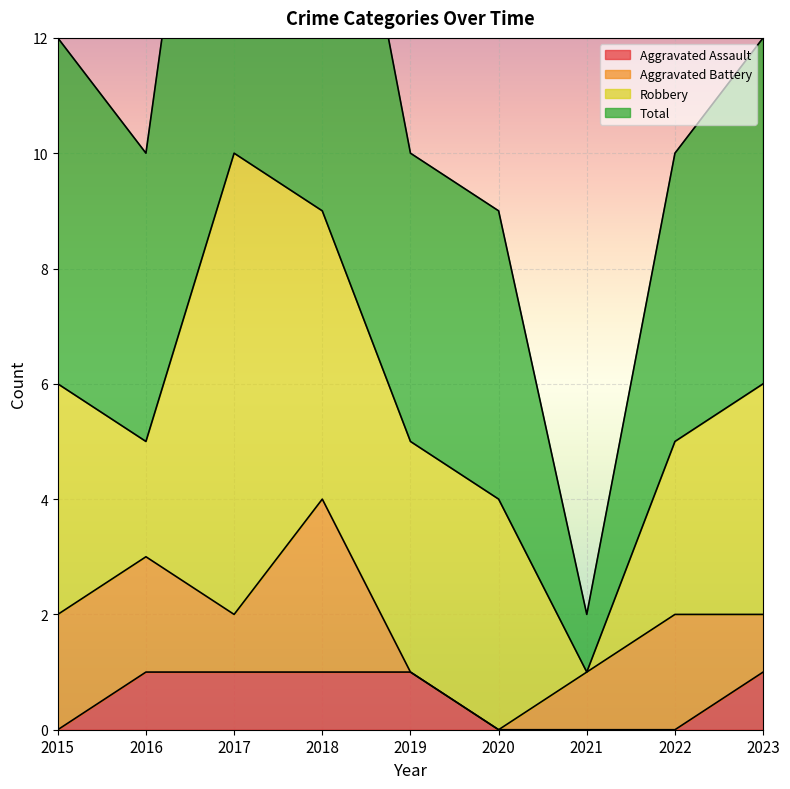

True or false: Total and Aggravated Assault intersect in this chart.

False